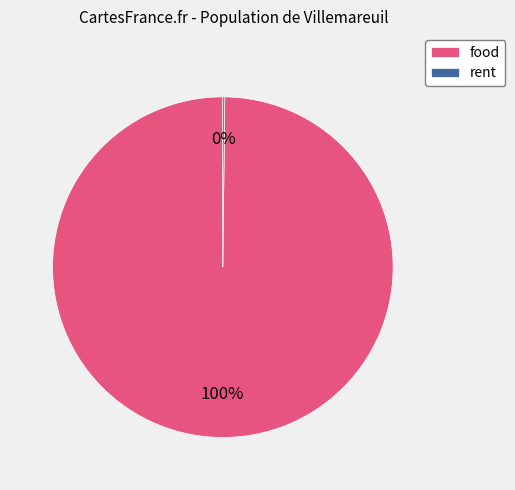

Which slice represents more than half of the pie?

food